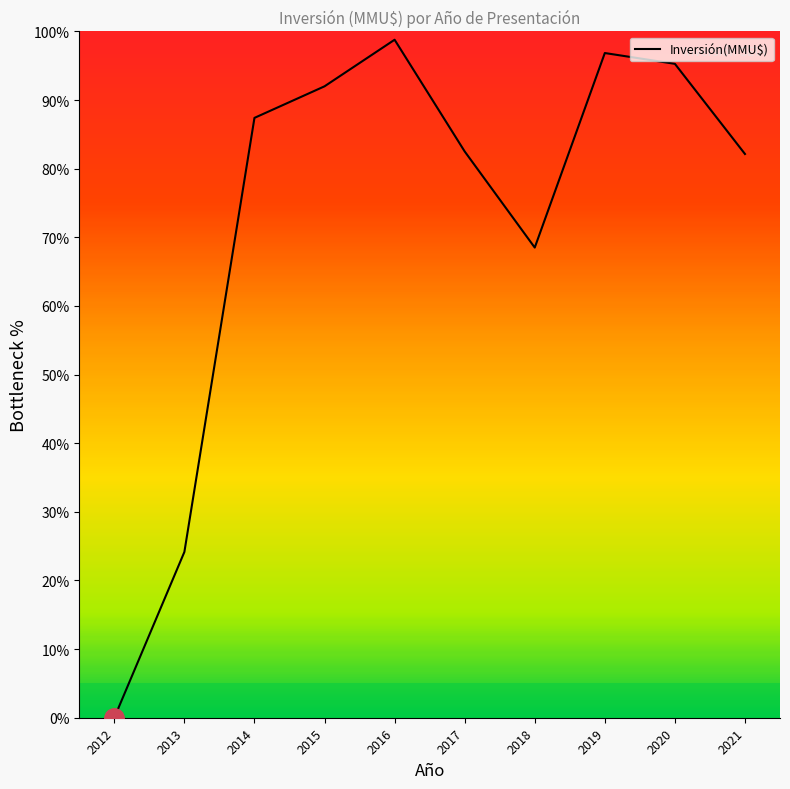

The value at 2015 is 92.0. True or false?

True